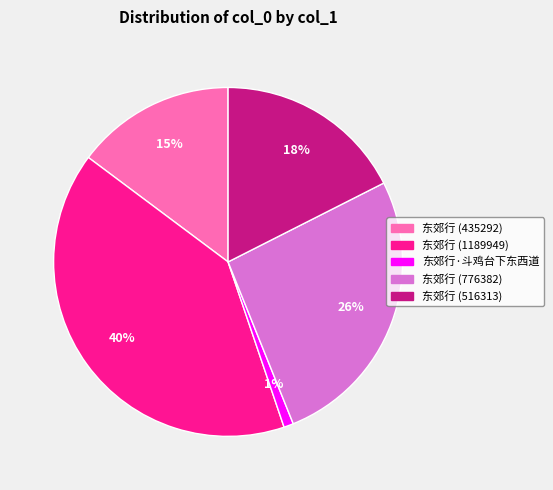

To the nearest percent, what percentage of the pie is 东郊行 (516313)?

18%